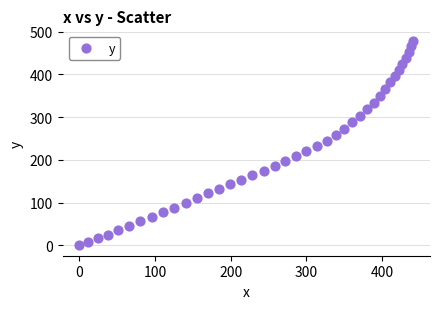

What is the range of Y values (max minus min)?

479.3